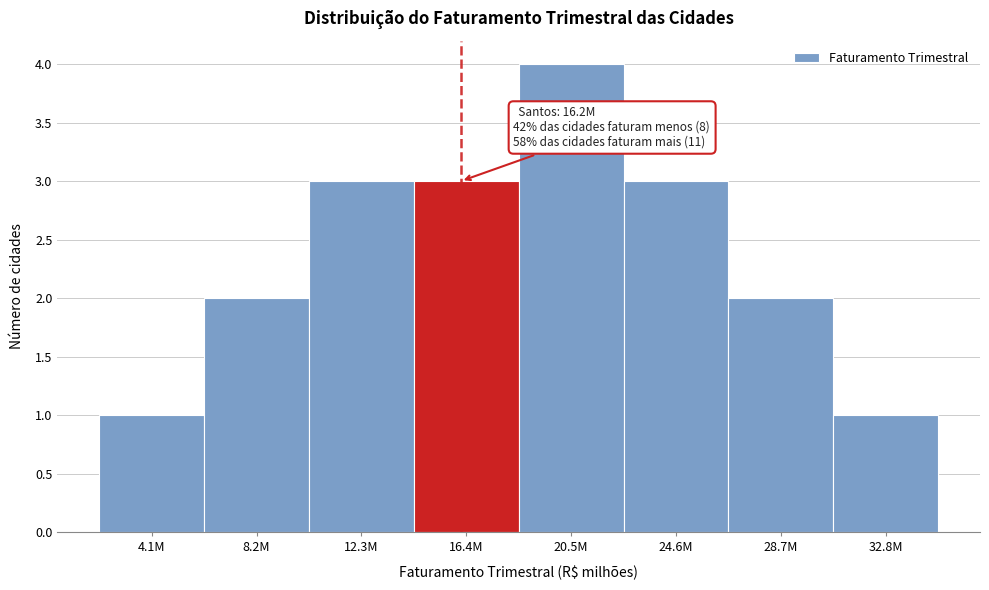

Reading right to left, list all the values displayed in this chart.

32.8M=1	28.7M=2	24.6M=3	20.5M=4	16.4M=3	12.3M=3	8.2M=2	4.1M=1